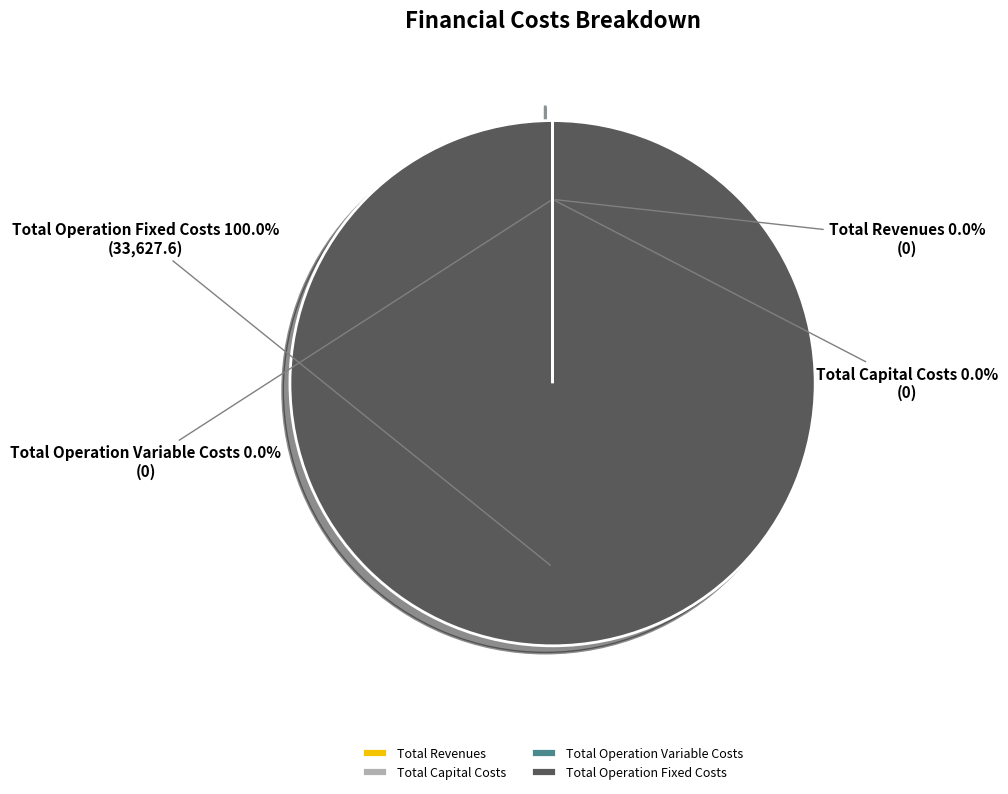

True or false: Total Operation Fixed Costs accounts for 92% of the total.

False